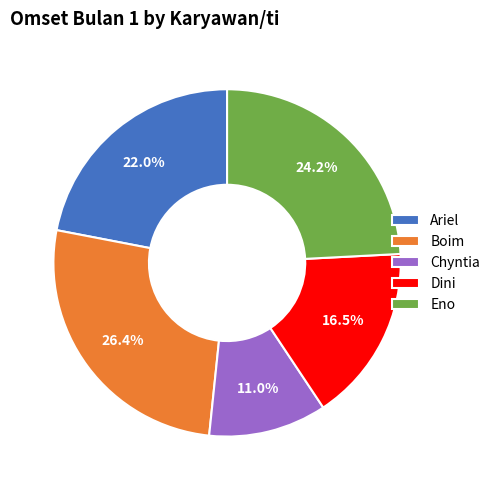

How much of the chart is everything except Dini?

83.5%